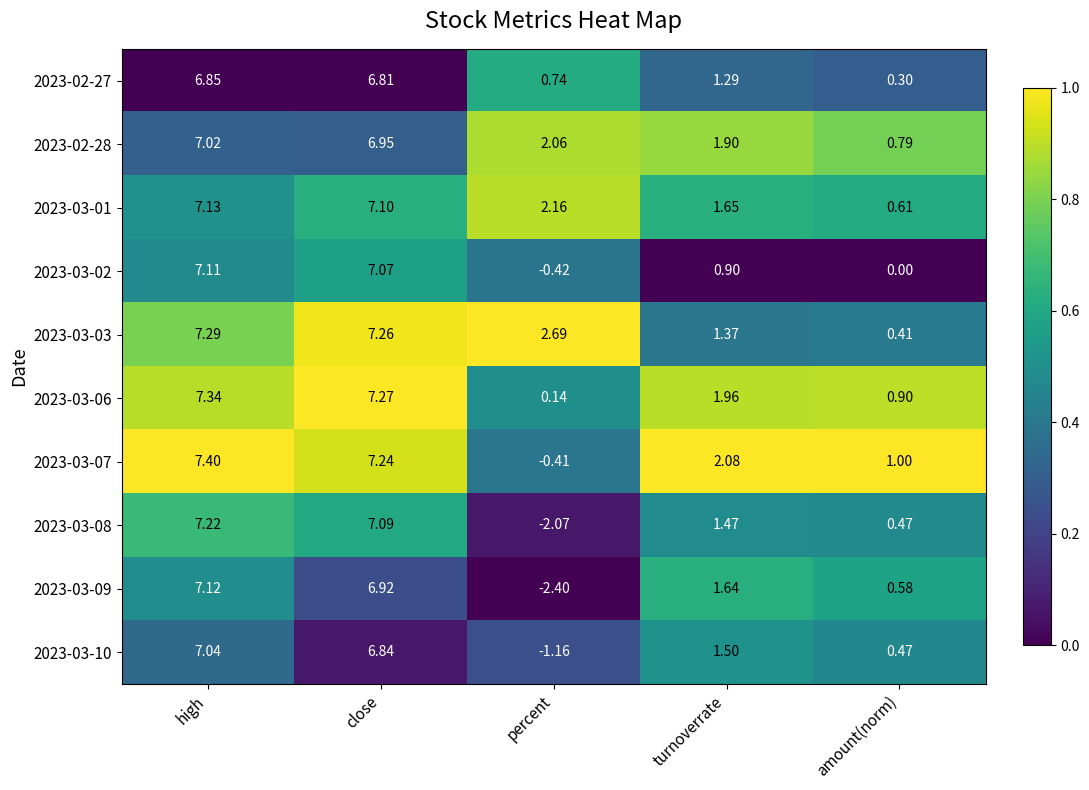

How many series are shown in this chart?

10